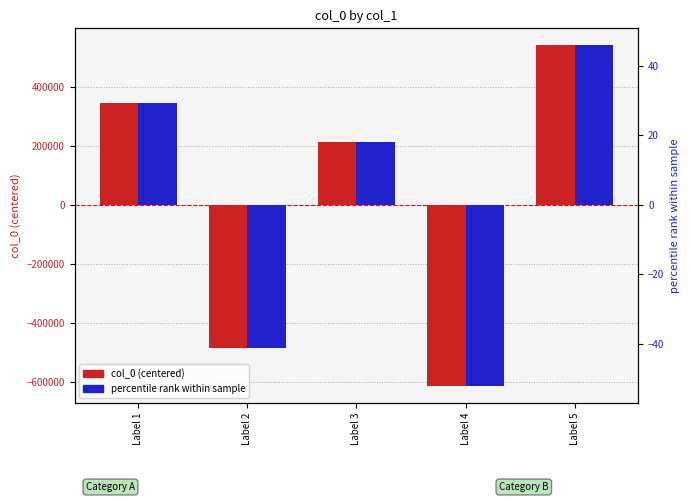

How many bars are there in each group?

2